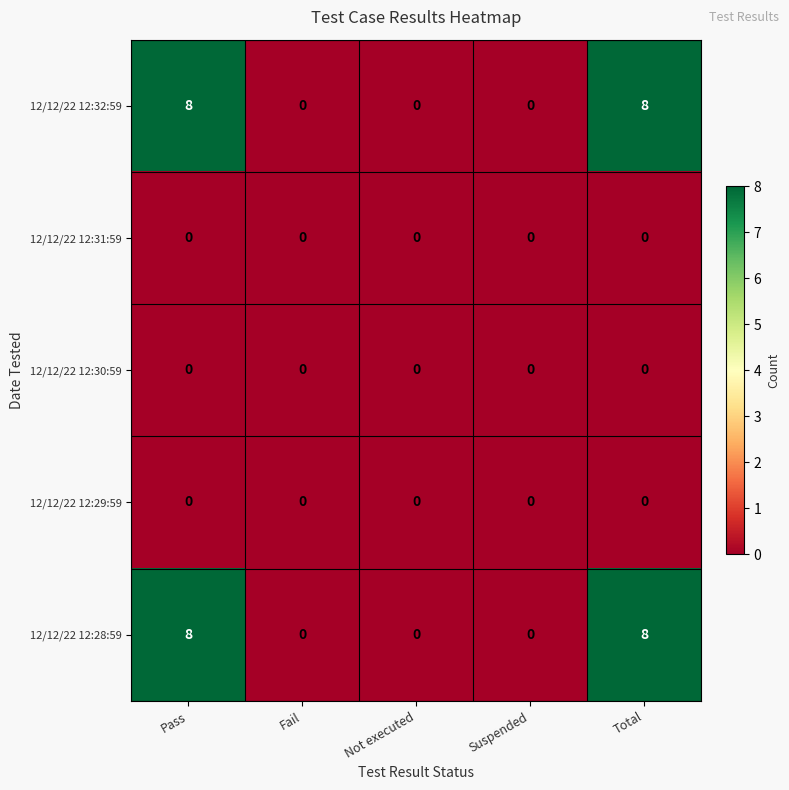

The value of 12/12/22 12:28:59 at Total is 12. True or false?

False